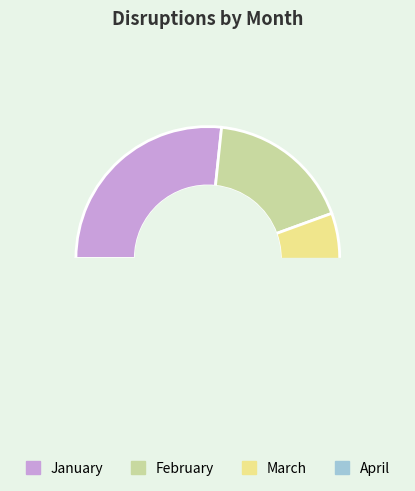

Combined, what portion of the pie is March and January?

60.0%